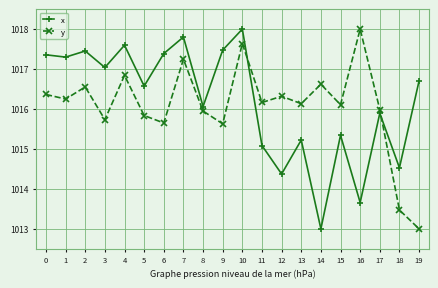

What is the total value across all series at 1?

2033.5